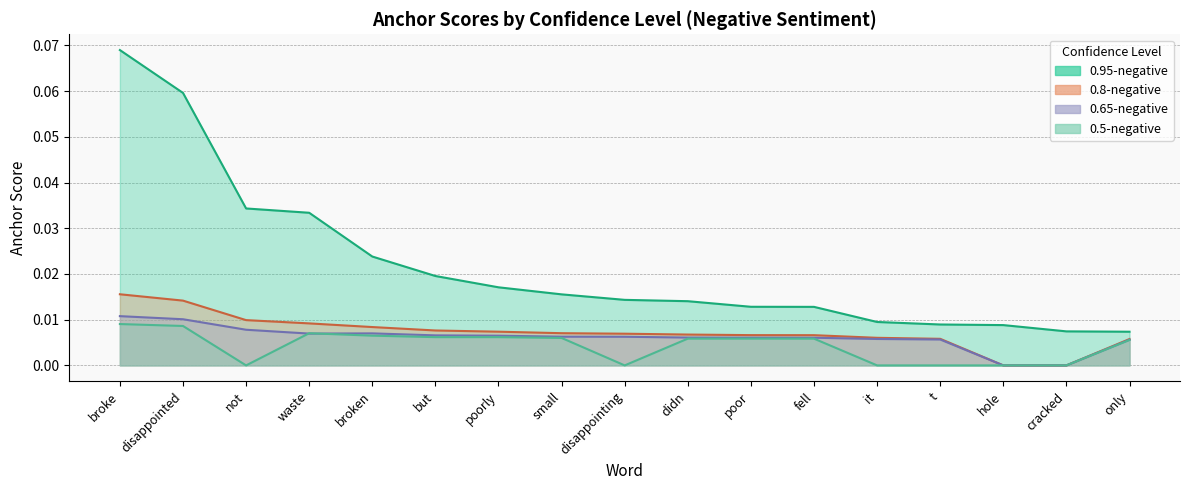

What is the difference between the maximum and minimum values in the 0.95-negative (anchor score) series?

0.1